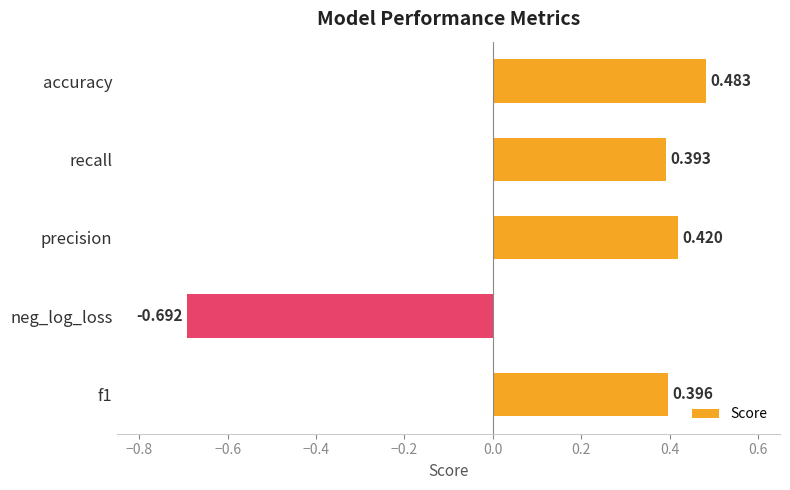

Rank the categories by value from lowest to highest.

neg_log_loss, recall, f1, precision, accuracy